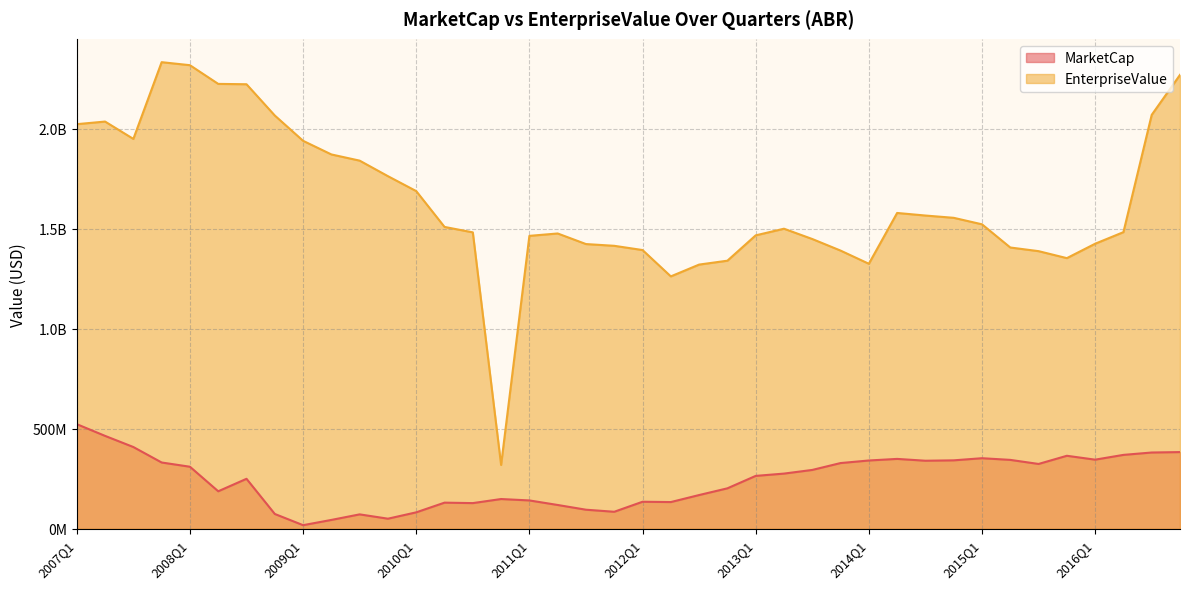

The EnterpriseValue series shows 1521984558.5 at 2015Q1. True or false?

True